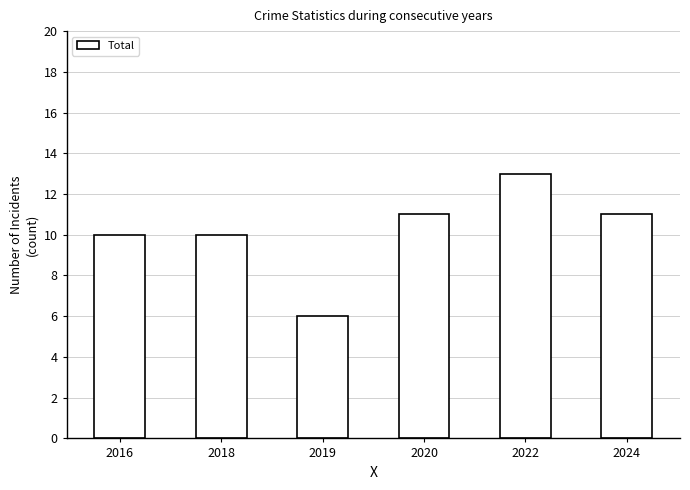

What is the minimum value shown in the chart?

6